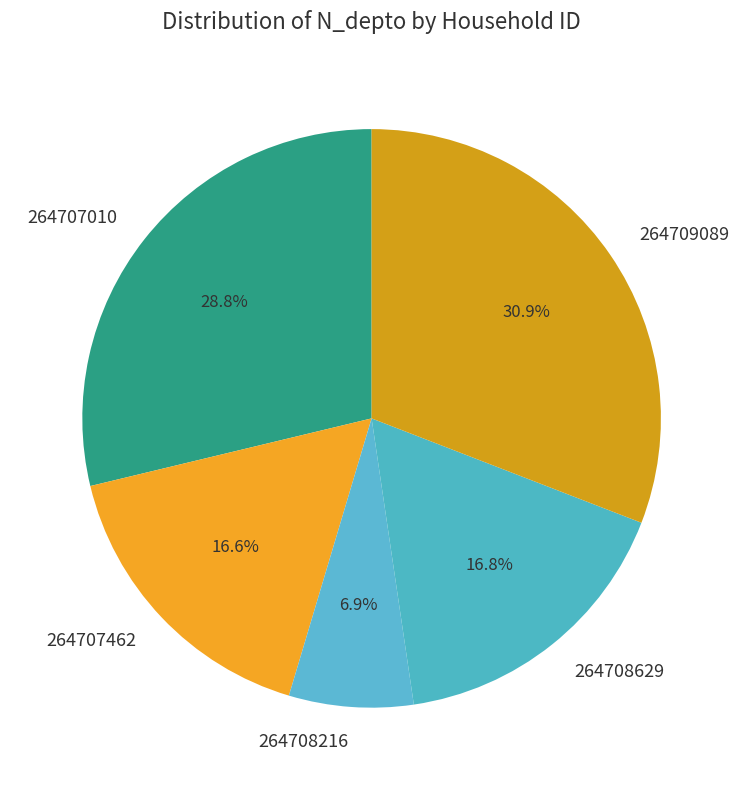

Which category has the biggest portion of the pie?

264709089